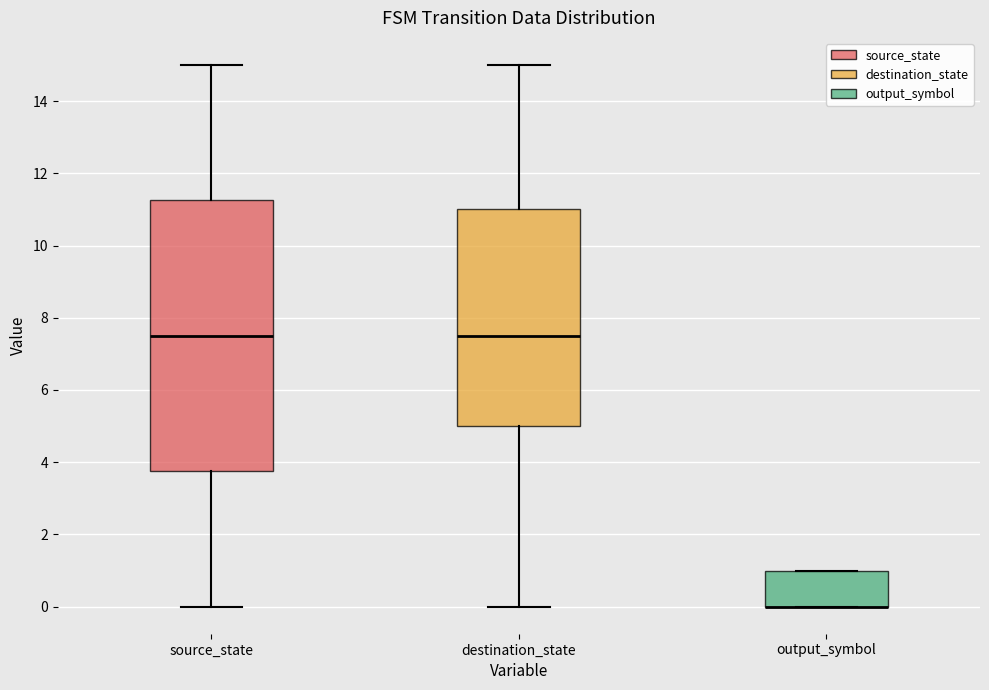

Where is the upper edge of the box for source_state on the y-axis? The values are not printed on the chart, so give them approximately, as read against the axis.

11.2